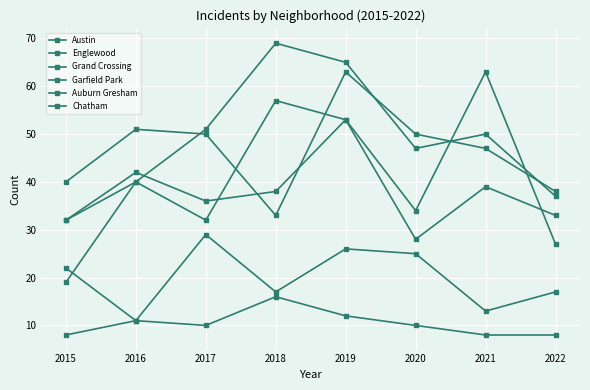

Reading left to right, extract all data points from this chart.

Austin: 2015=32	2016=40	2017=32	2018=57	2019=53	2020=34	2021=63	2022=27
Englewood: 2015=40	2016=51	2017=50	2018=33	2019=63	2020=50	2021=47	2022=38
Grand Crossing: 2015=32	2016=42	2017=36	2018=38	2019=53	2020=28	2021=39	2022=33
Garfield Park: 2015=19	2016=40	2017=51	2018=69	2019=65	2020=47	2021=50	2022=37
Auburn Gresham: 2015=22	2016=11	2017=10	2018=16	2019=12	2020=10	2021=8	2022=8
Chatham: 2015=8	2016=11	2017=29	2018=17	2019=26	2020=25	2021=13	2022=17